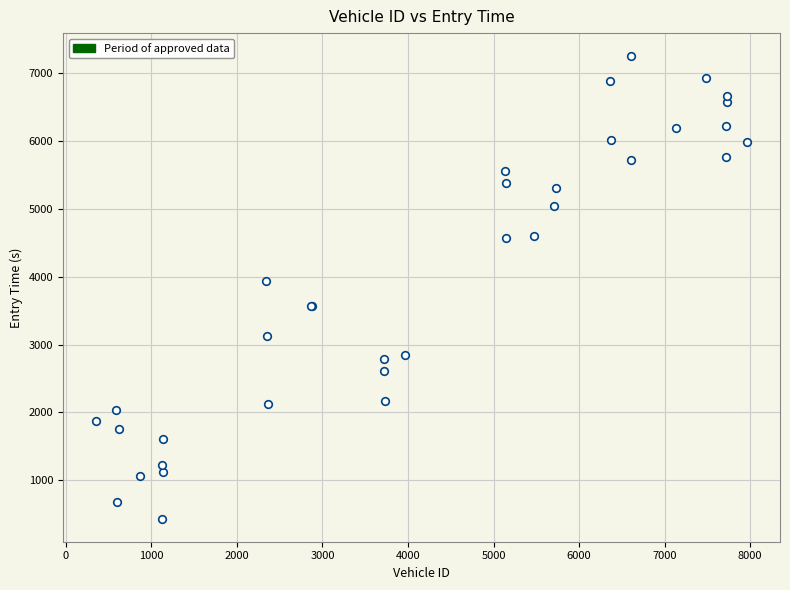

What Y value in the scatter plot is closest to 3842?

3942.6